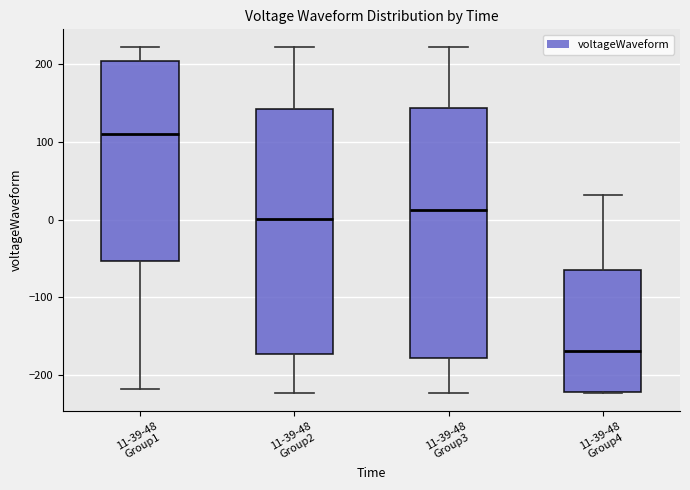

Reading left to right, read every box against the y-axis: the position of its median line, the range the box covers, and the ends of its whiskers. The values are not printed on the chart, so give them approximately, as read against the axis.

11-39-48 Group1: median 110, box -50 to 200, whiskers -220 to 220
11-39-48 Group2: median 0, box -170 to 140, whiskers -220 to 220
11-39-48 Group3: median 10, box -180 to 140, whiskers -220 to 220
11-39-48 Group4: median -170, box -220 to -60, whiskers -220 to 30